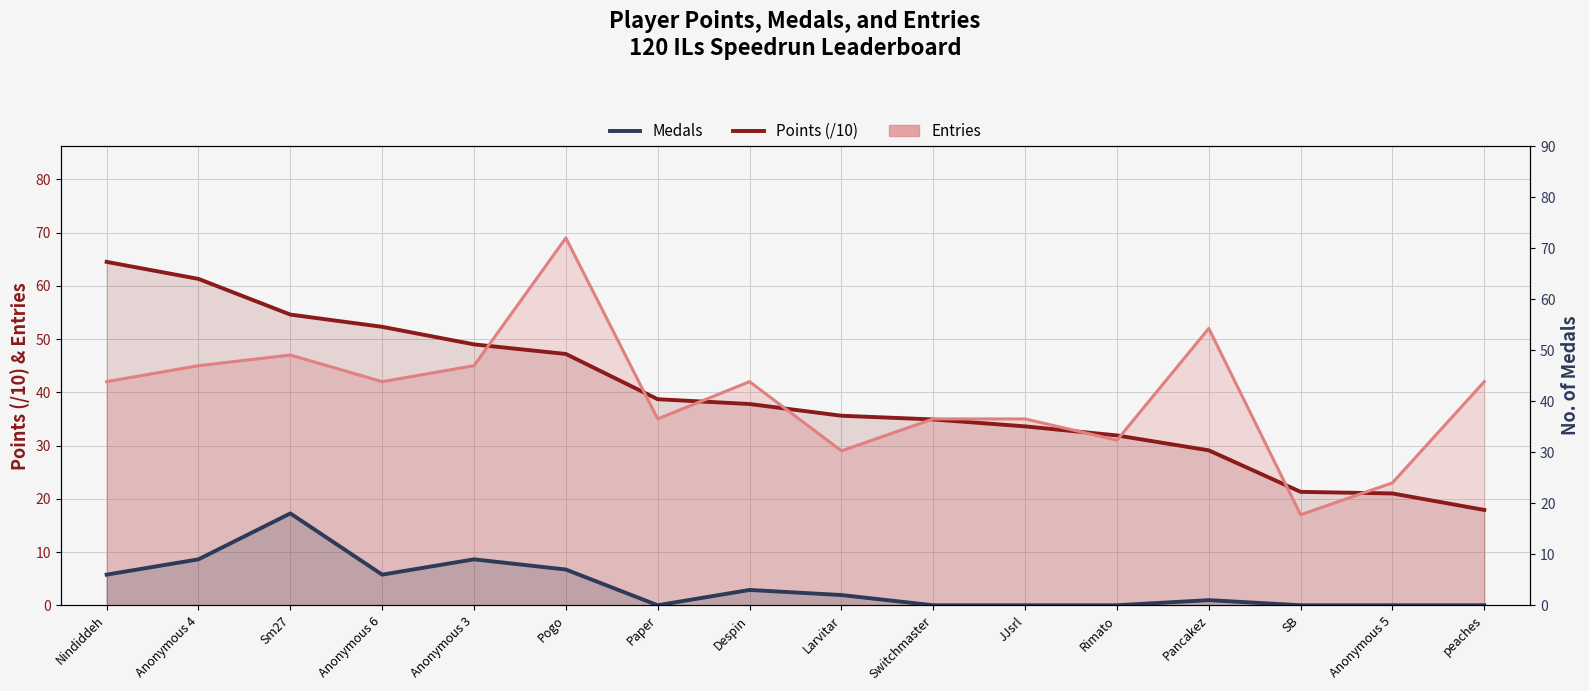

Where does the Medals series first go above 2?

Nindiddeh